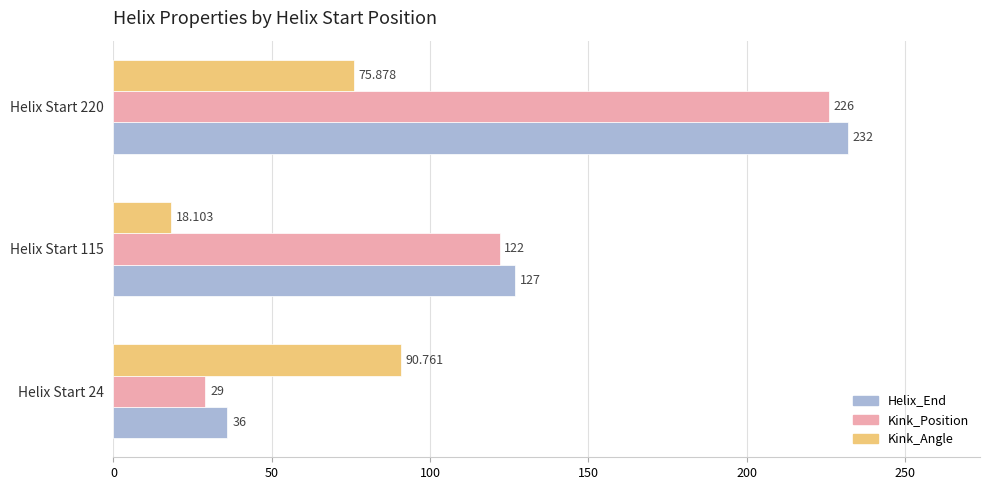

Where is Helix_End nearest to the value 134?

Helix Start 115